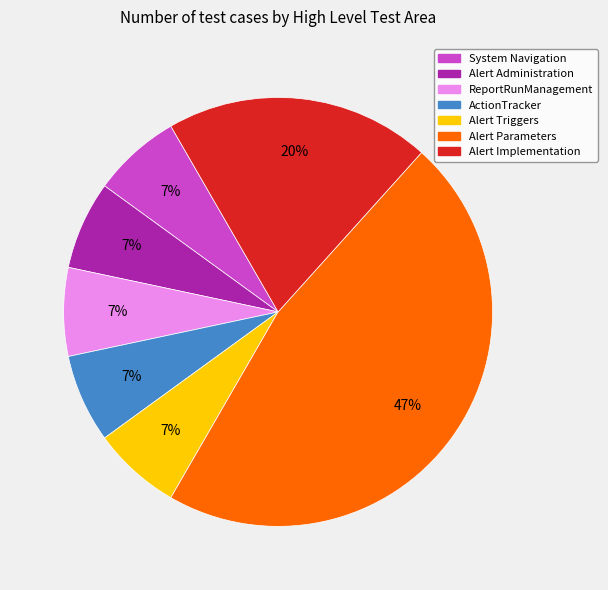

To the nearest percent, what is the average slice percentage?

14%